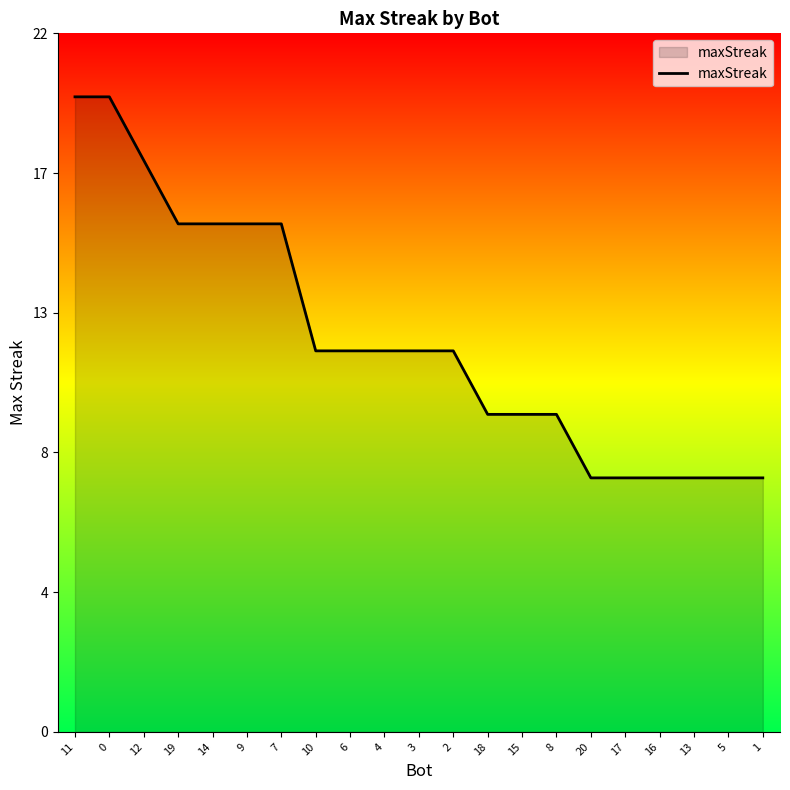

What is the average value?

12